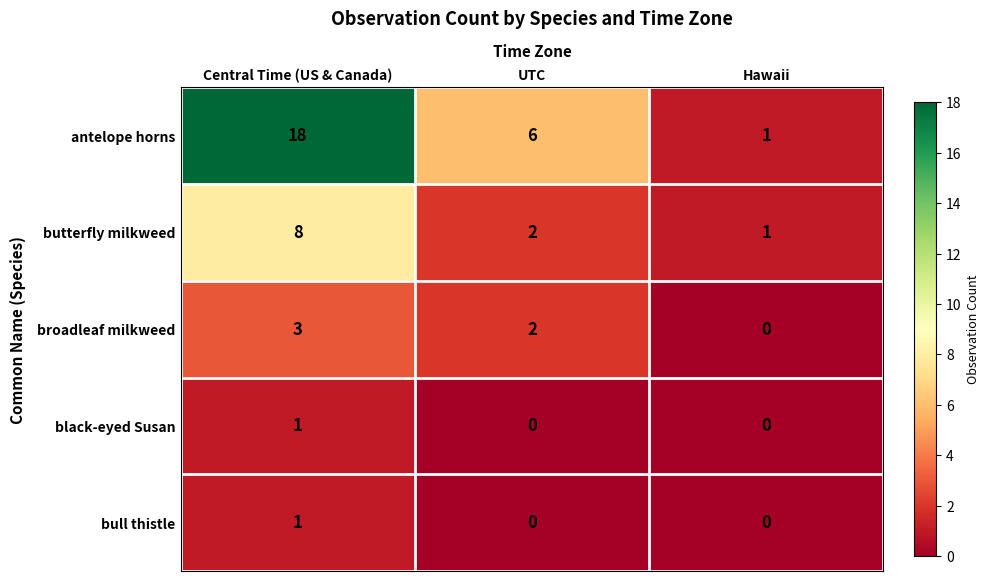

What is the maximum value shown in the chart?

18